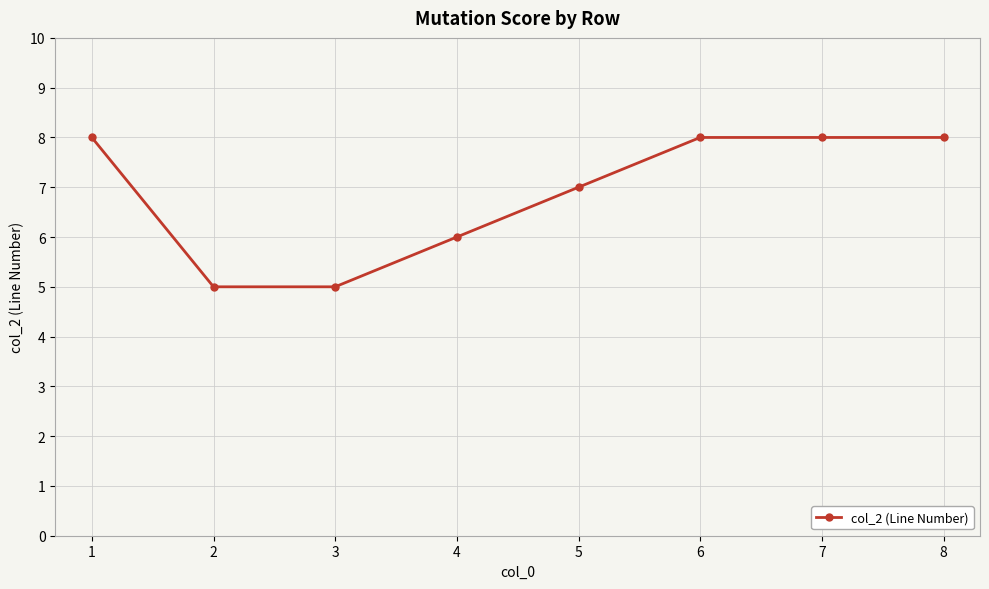

Reading right to left, extract all data points from this chart.

8	8	8	7	6	5	5	8